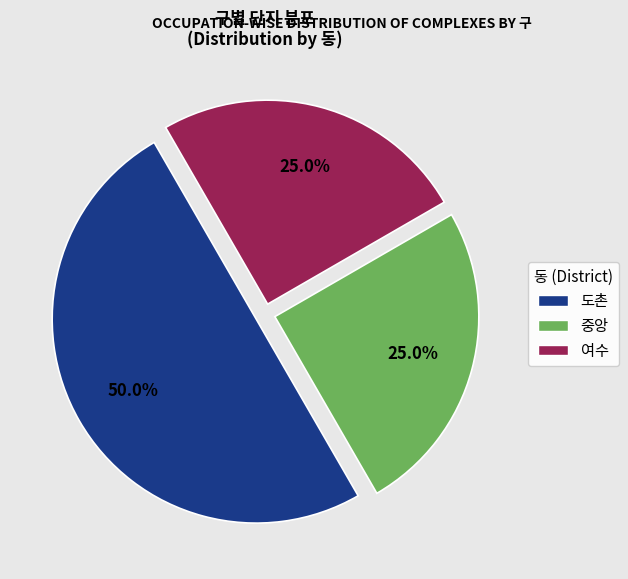

Combined, what portion of the pie is 도촌 and 여수?

75.0%